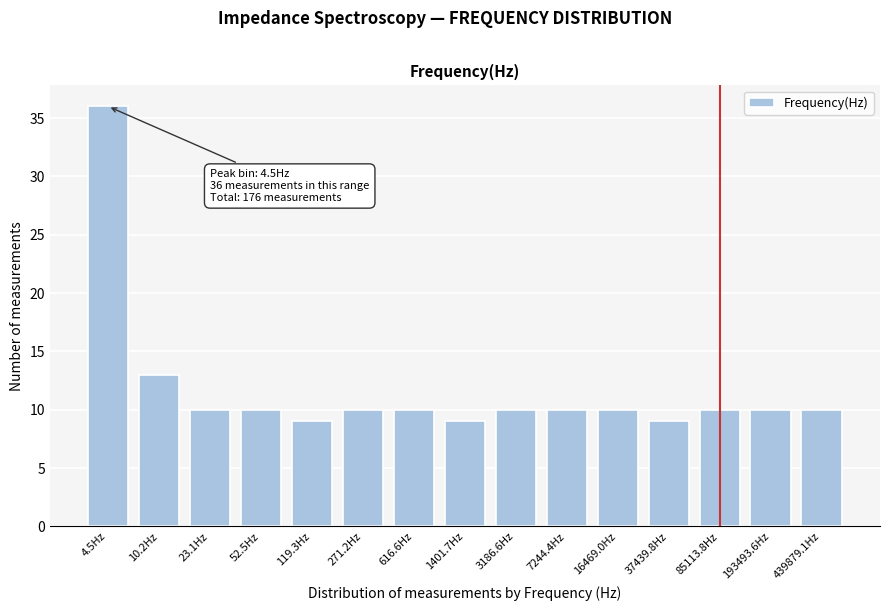

Reading left to right, extract all data points from this chart.

36	13	10	10	9	10	10	9	10	10	10	9	10	10	10